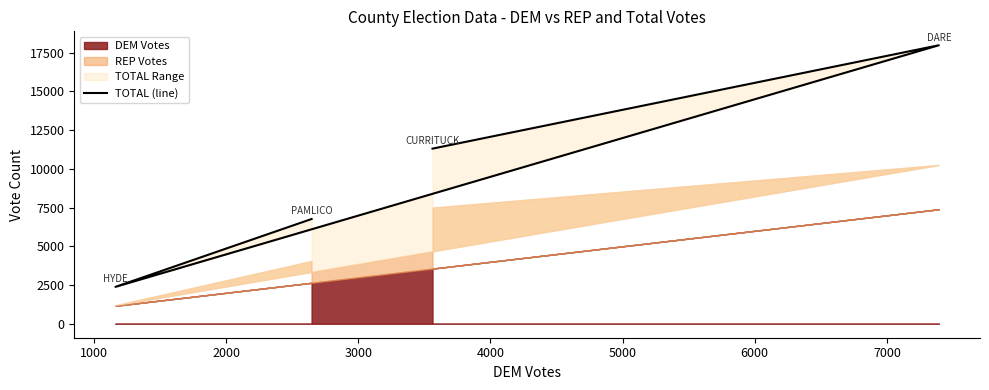

True or false: the data shows 29066 at 1000.

False